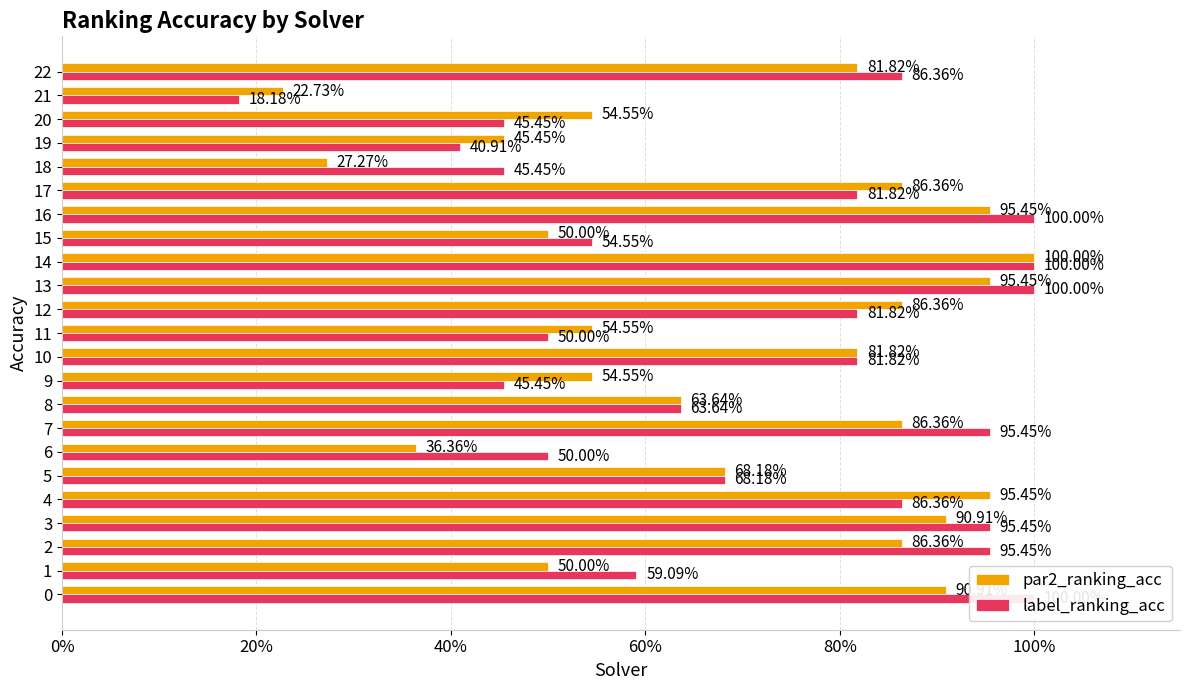

What is the approximate value of par2_ranking_acc at 0%?

0.9